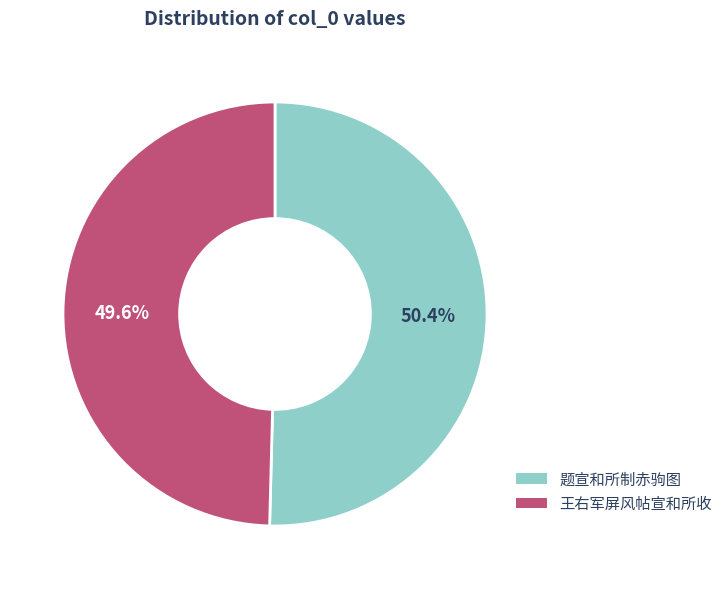

Is there any slice that represents more than half of the pie?

Yes